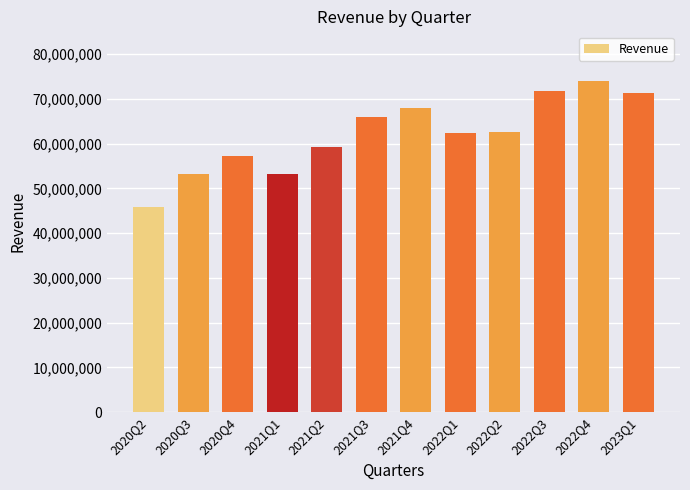

What is the label of the 5th bar from the right?

2022Q1